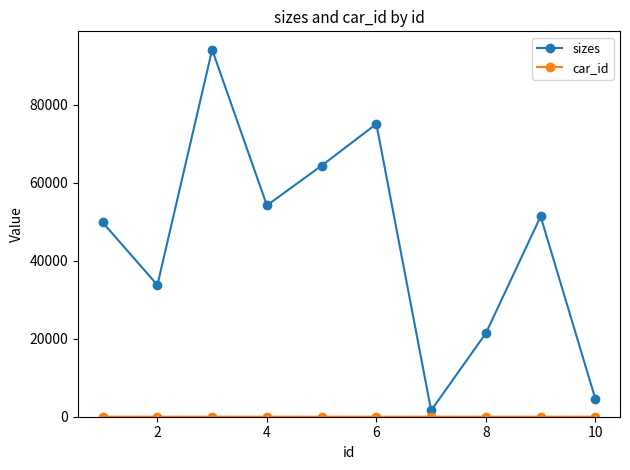

What is the greatest value displayed?

94108